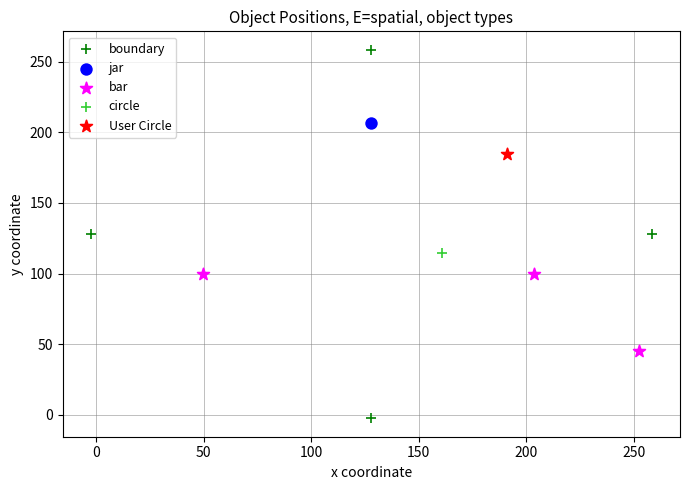

What are all the series names shown in the legend?

boundary, jar, bar, circle, User Circle